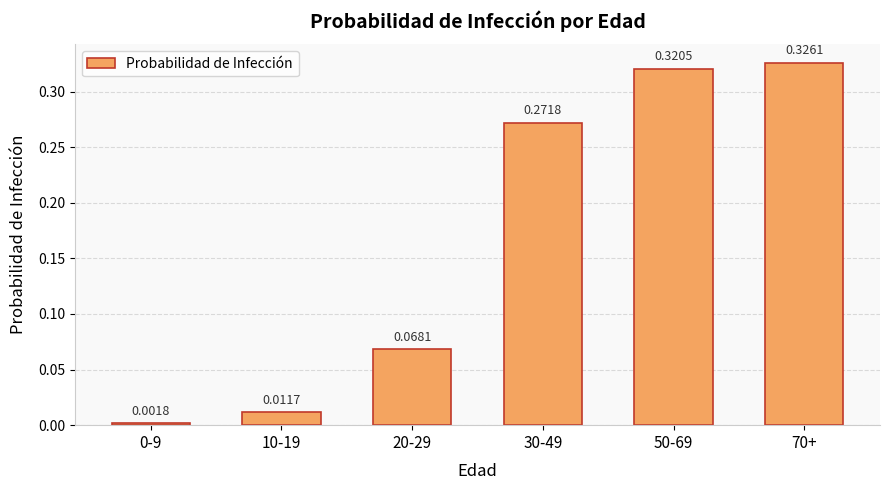

The chart shows a value of 0.1 at 70+. True or false?

False